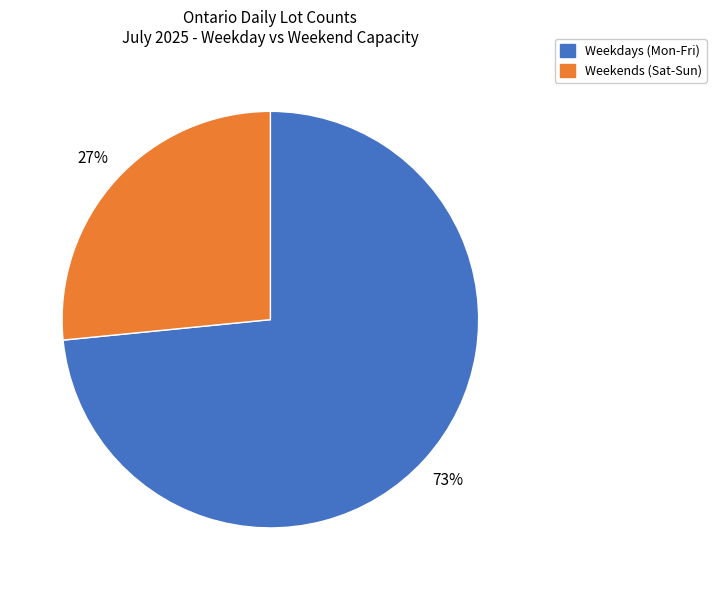

To the nearest percent, what is the average slice percentage?

50%